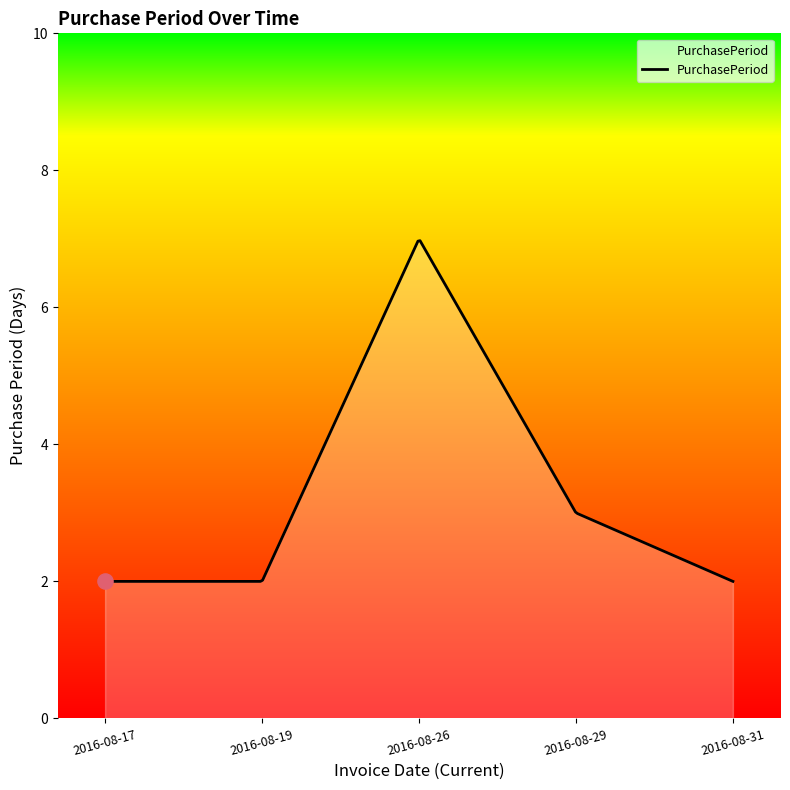

What is the difference between the maximum and minimum values?

5.0